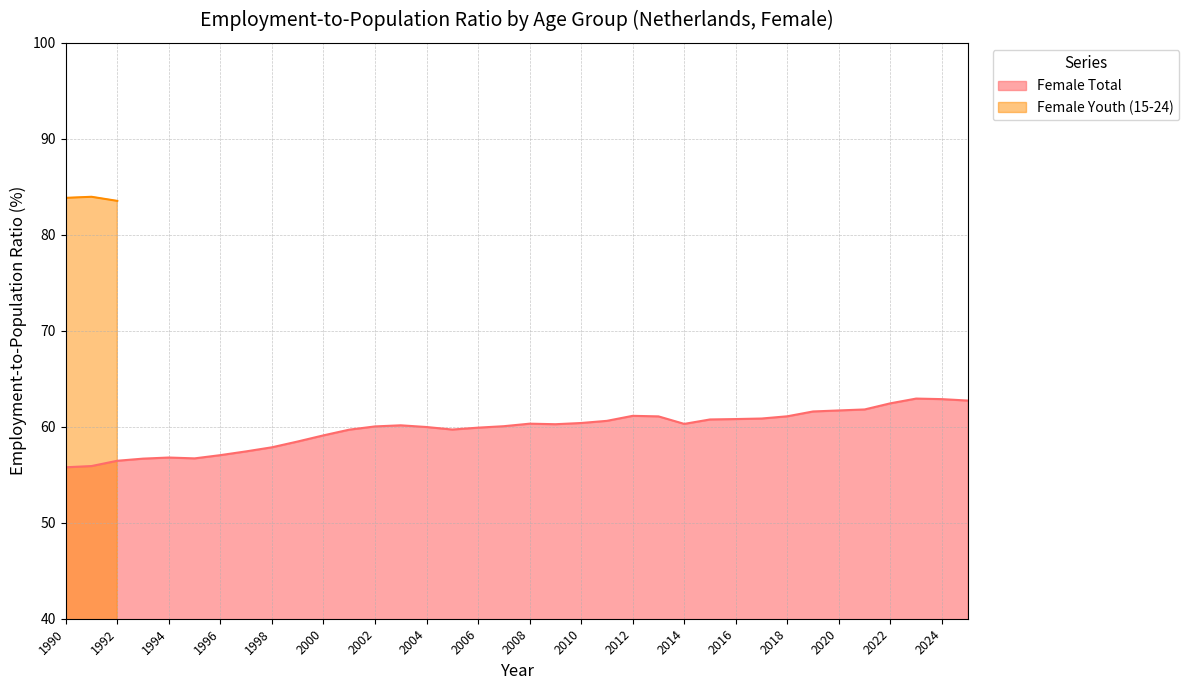

Which has a higher value, 2016 or 1991?

2016